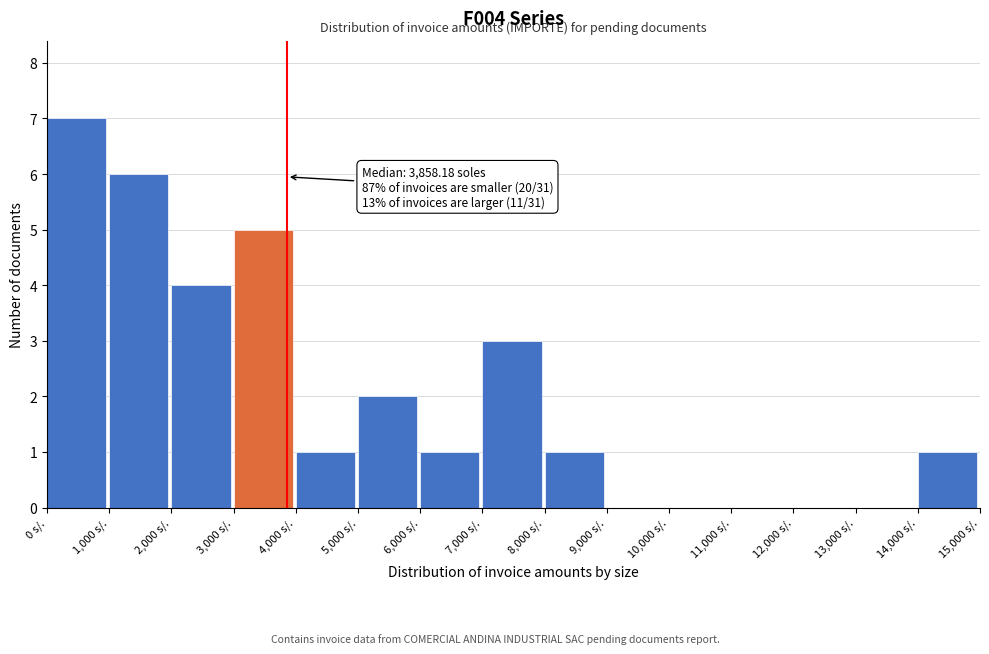

Over which range of the x-axis is the bar tallest?

0 to 1000